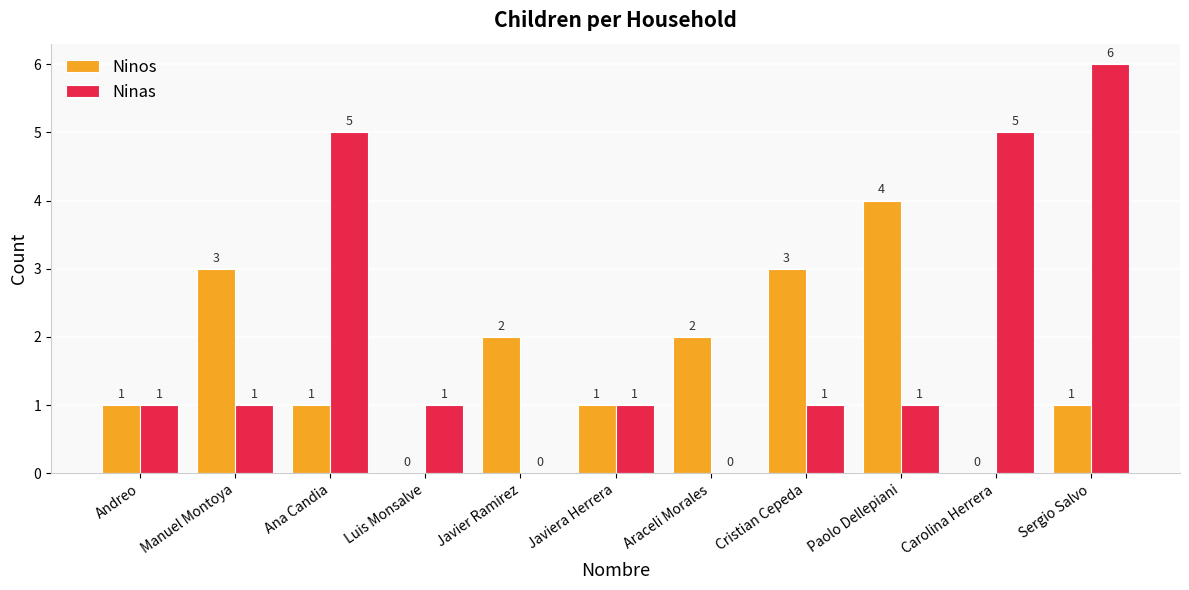

The value of Ninos at Manuel Montoya is 3. True or false?

True